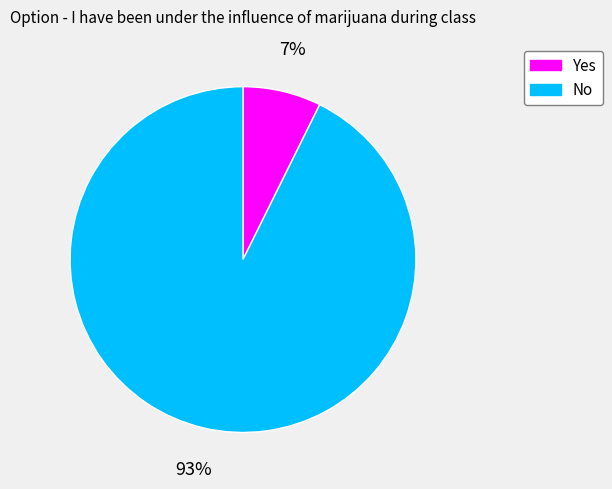

Which category accounts for the majority?

No